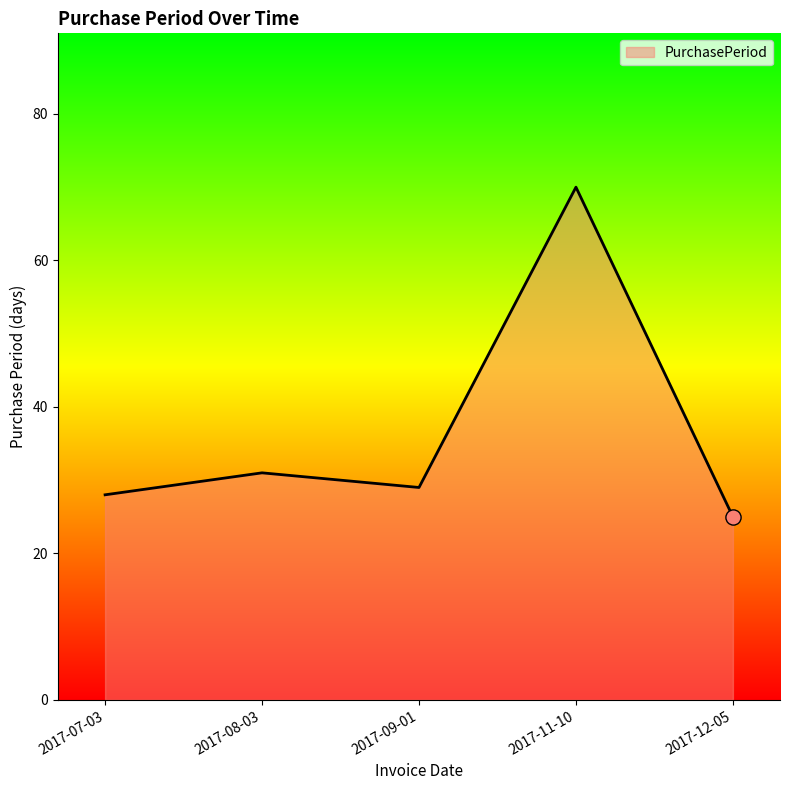

What is the change in value from 2017-07-03 to 2017-08-03?

+3